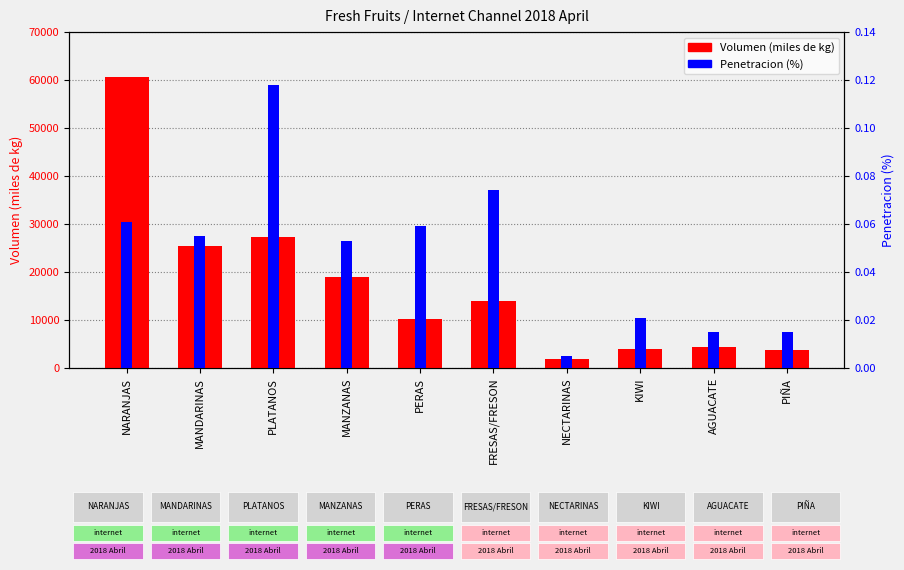

What are all the series names shown in the legend?

Volumen (miles de kg), Penetracion (%)